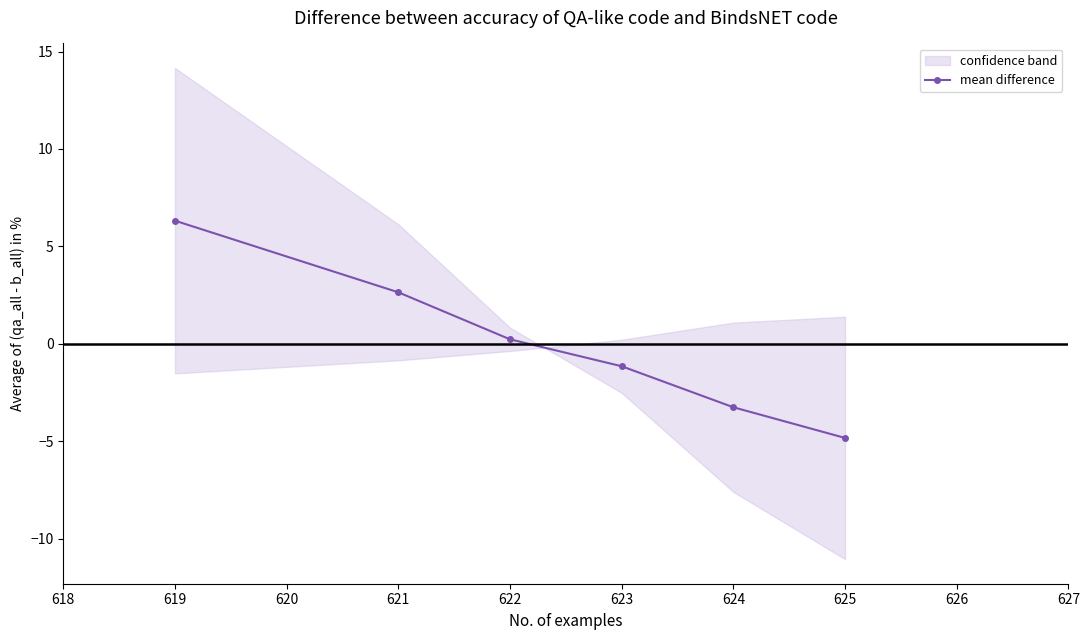

How many series are shown in this chart?

1